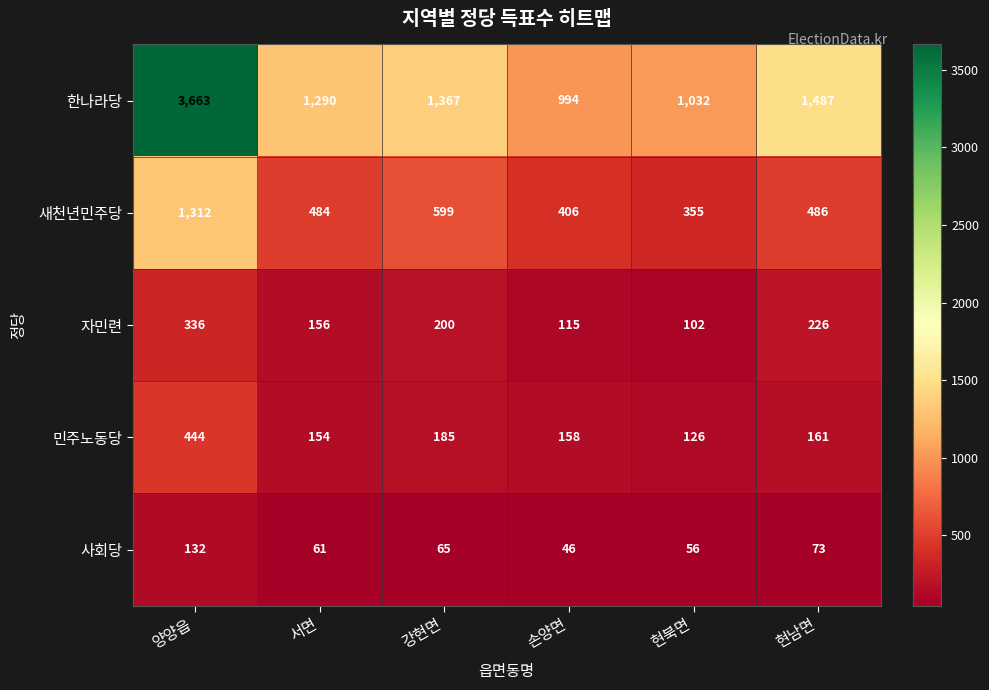

Reading right to left, transcribe all the data shown in this chart.

한나라당: 현남면=1487	현북면=1032	손양면=994	강현면=1367	서면=1290	양양읍=3663
새천년민주당: 현남면=486	현북면=355	손양면=406	강현면=599	서면=484	양양읍=1312
자민련: 현남면=226	현북면=102	손양면=115	강현면=200	서면=156	양양읍=336
민주노동당: 현남면=161	현북면=126	손양면=158	강현면=185	서면=154	양양읍=444
사회당: 현남면=73	현북면=56	손양면=46	강현면=65	서면=61	양양읍=132